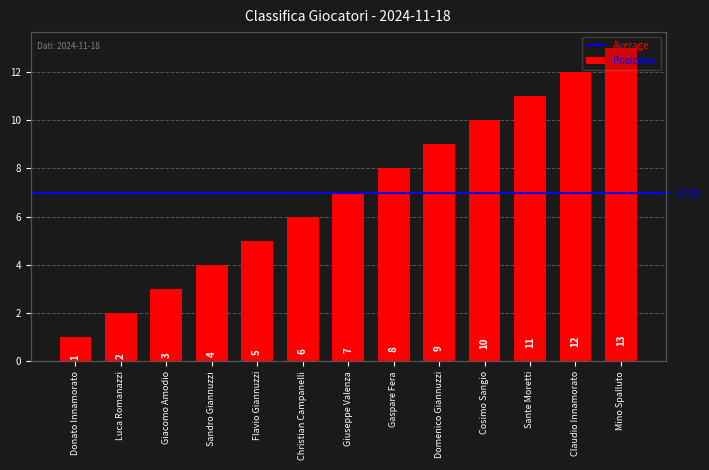

At which label does the data first exceed 7?

Gaspare Fera